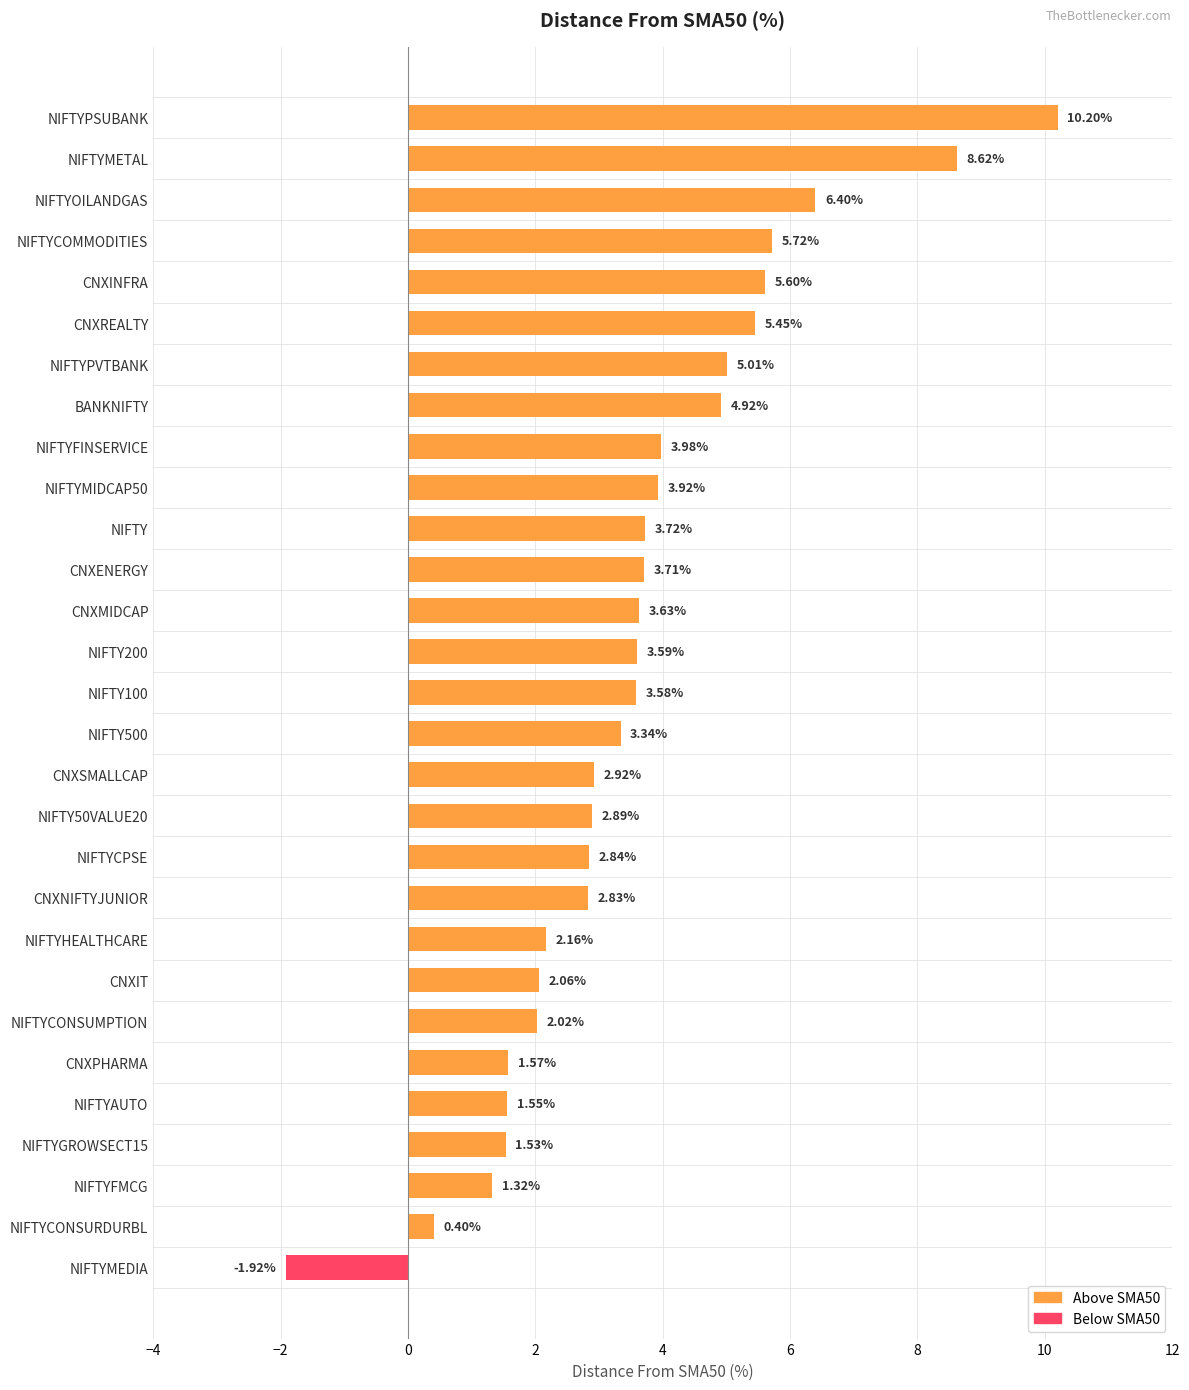

Rank the categories by value from highest to lowest.

NIFTYPSUBANK, NIFTYMETAL, NIFTYOILANDGAS, NIFTYCOMMODITIES, CNXINFRA, CNXREALTY, NIFTYPVTBANK, BANKNIFTY, NIFTYFINSERVICE, NIFTYMIDCAP50, NIFTY, CNXENERGY, CNXMIDCAP, NIFTY200, NIFTY100, NIFTY500, CNXSMALLCAP, NIFTY50VALUE20, NIFTYCPSE, CNXNIFTYJUNIOR, NIFTYHEALTHCARE, CNXIT, NIFTYCONSUMPTION, CNXPHARMA, NIFTYAUTO, NIFTYGROWSECT15, NIFTYFMCG, NIFTYCONSURDURBL, NIFTYMEDIA